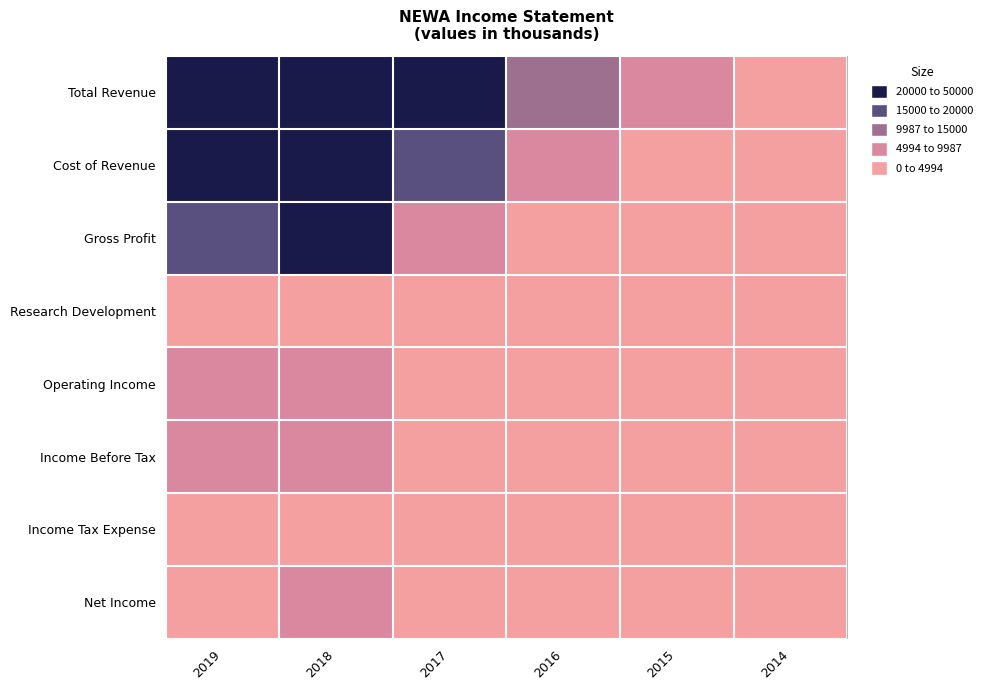

Reading right to left, extract all data points from this chart.

Total Revenue: 2014=1000	2015=7000	2016=12300	2017=25300	2018=47000	2019=37600
Cost of Revenue: 2014=700	2015=3800	2016=7700	2017=17200	2018=26100	2019=21700
Gross Profit: 2014=400	2015=3200	2016=4500	2017=8100	2018=20900	2019=15900
Research Development: 2014=0	2015=400	2016=600	2017=1400	2018=2700	2019=1800
Operating Income: 2014=0	2015=1600	2016=1400	2017=2700	2018=8900	2019=5700
Income Before Tax: 2014=0	2015=1400	2016=3000	2017=3100	2018=8900	2019=5800
Income Tax Expense: 2014=0	2015=500	2016=500	2017=500	2018=1700	2019=1500
Net Income: 2014=0	2015=900	2016=2400	2017=2600	2018=7200	2019=4300